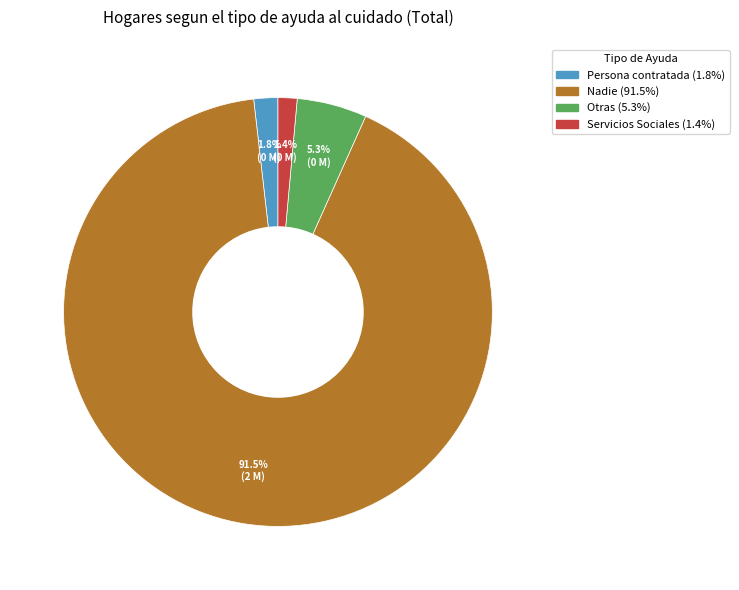

How many slices are in this pie chart?

4